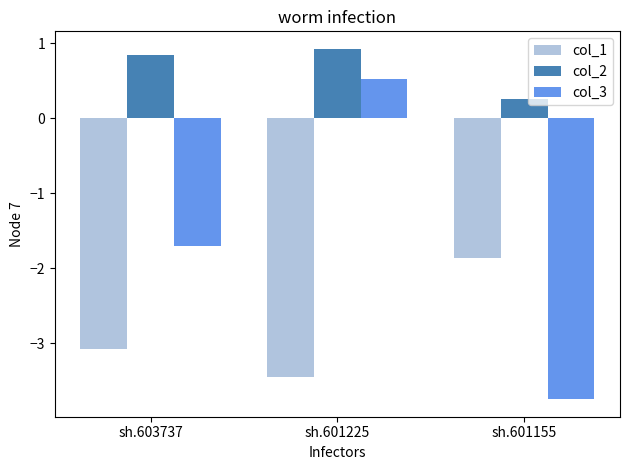

Is it true that col_3 equals -3.7 at sh.601155?

True